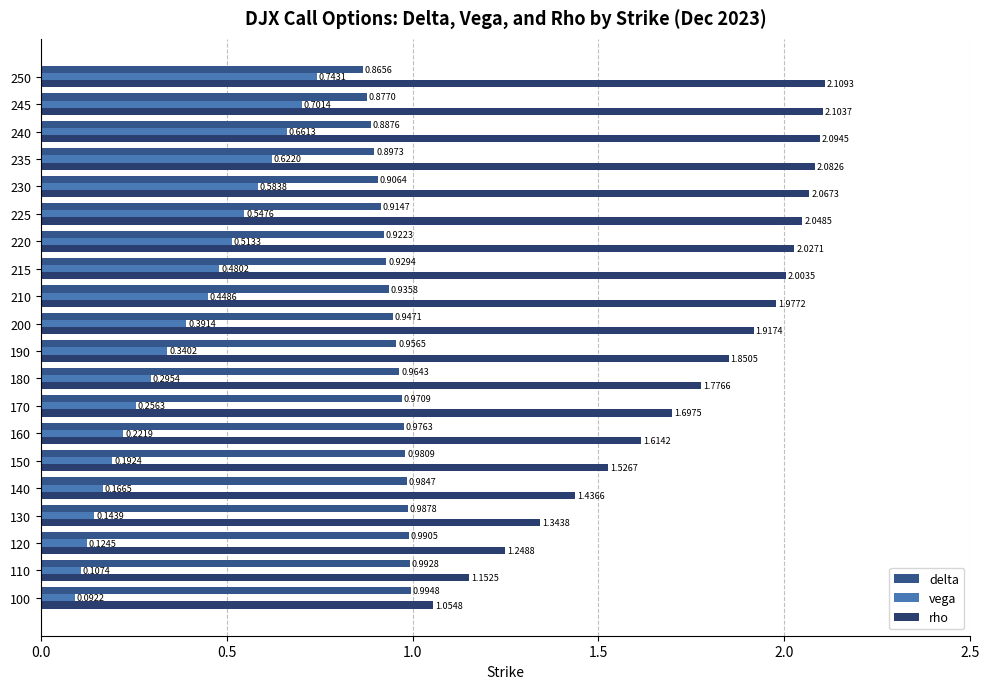

Count the number of categories in the chart.

20